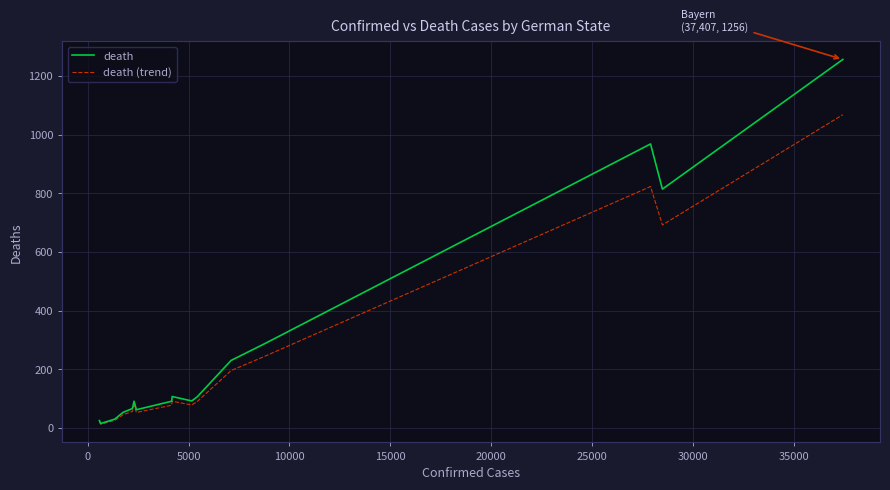

List the series in order of their peak value, lowest first.

death (trend), death